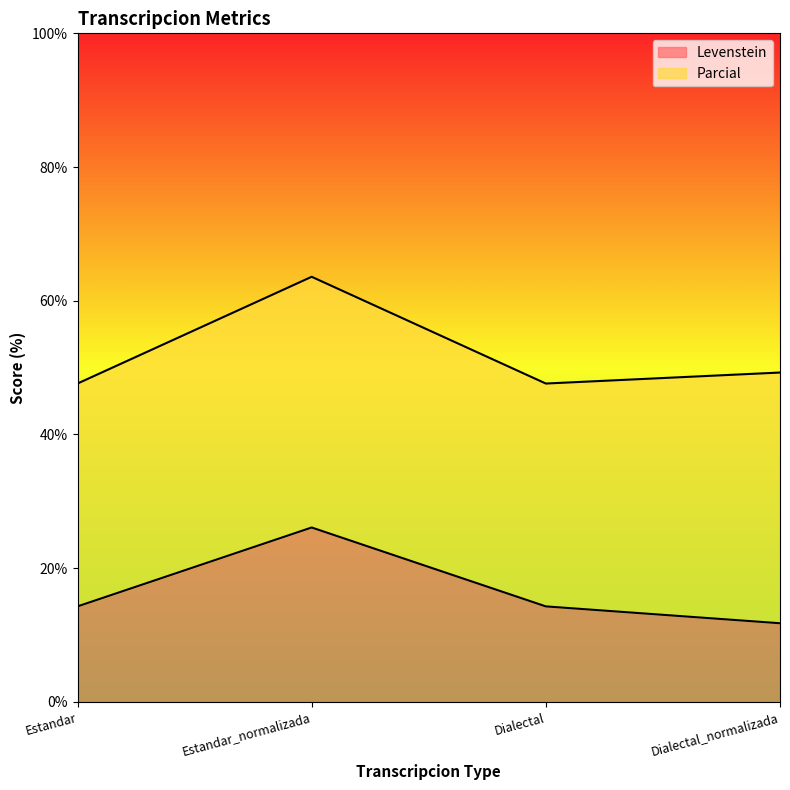

The chart shows a value of 4.1 at Dialectal_normalizada. True or false?

False